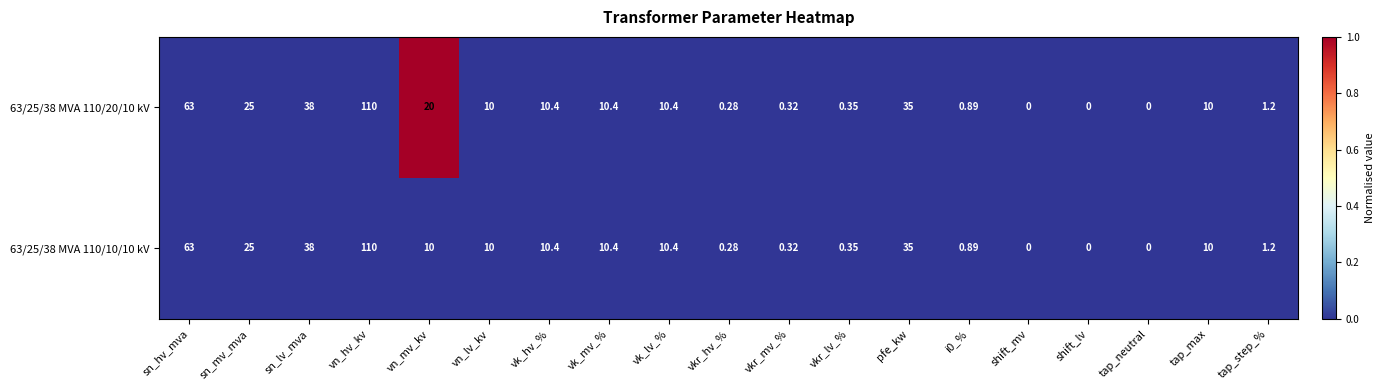

At which label does 63/25/38 MVA 110/10/10 kV reach its peak?

vn_hv_kv